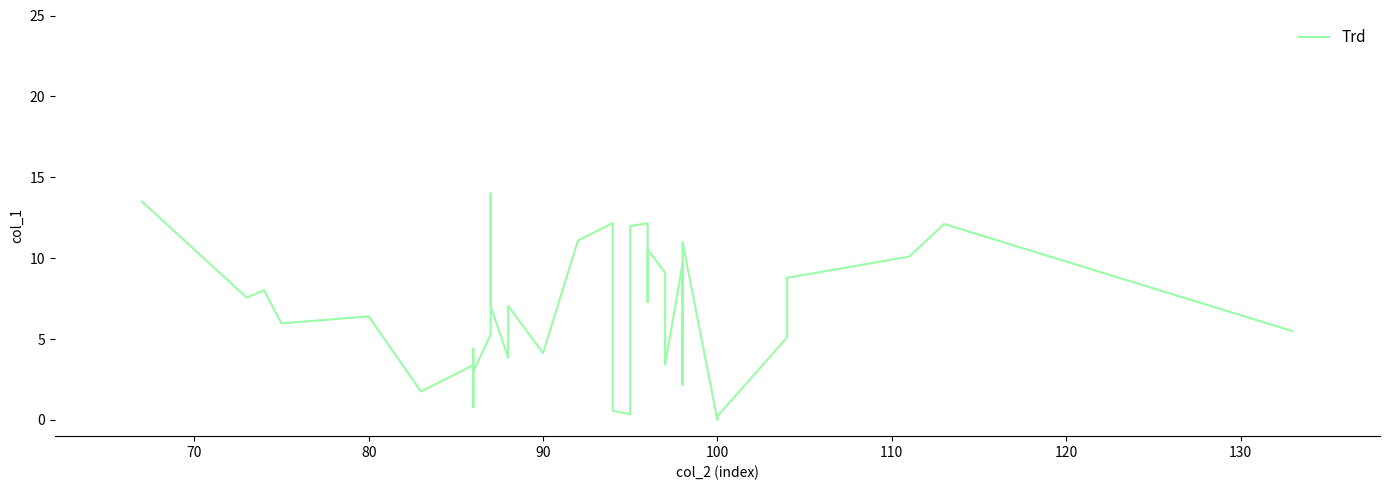

True or false: there are more than 2 points higher than both neighbors.

True